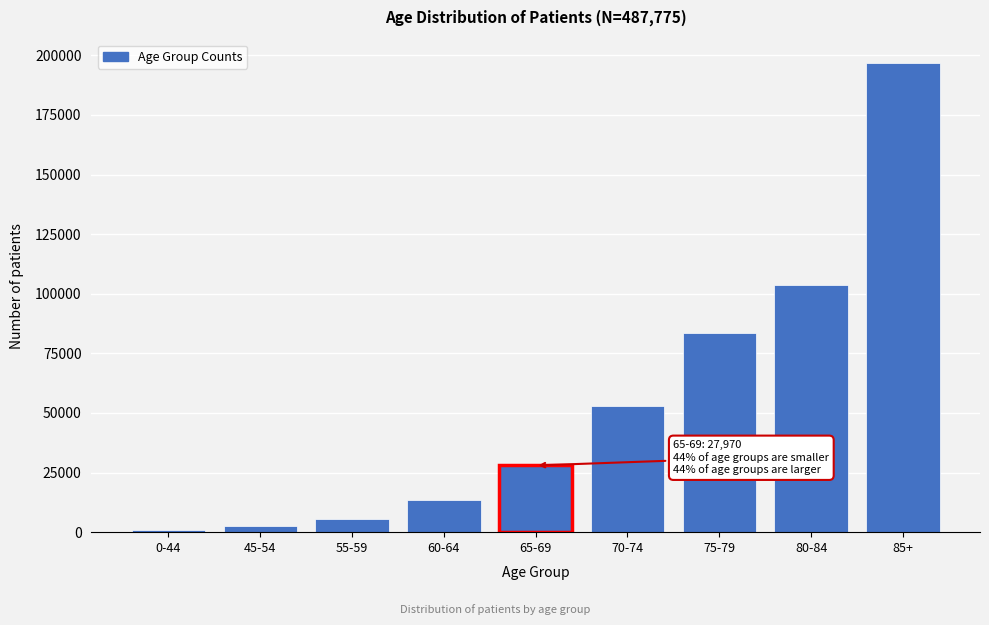

Reading left to right, extract all data points from this chart.

0-44=809	45-54=2735	55-59=5492	60-64=13512	65-69=27970	70-74=53037	75-79=83694	80-84=103805	85+=196721